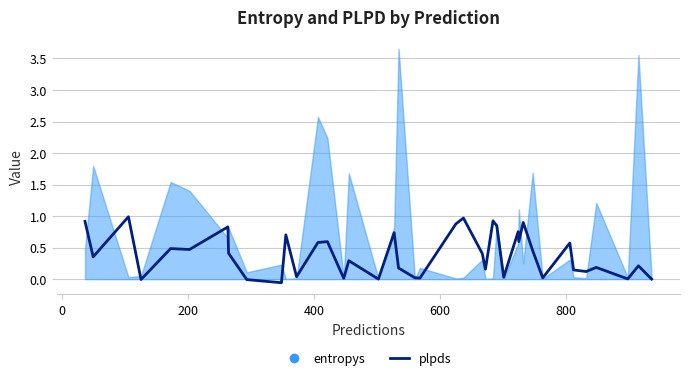

How many values are below zero?

3